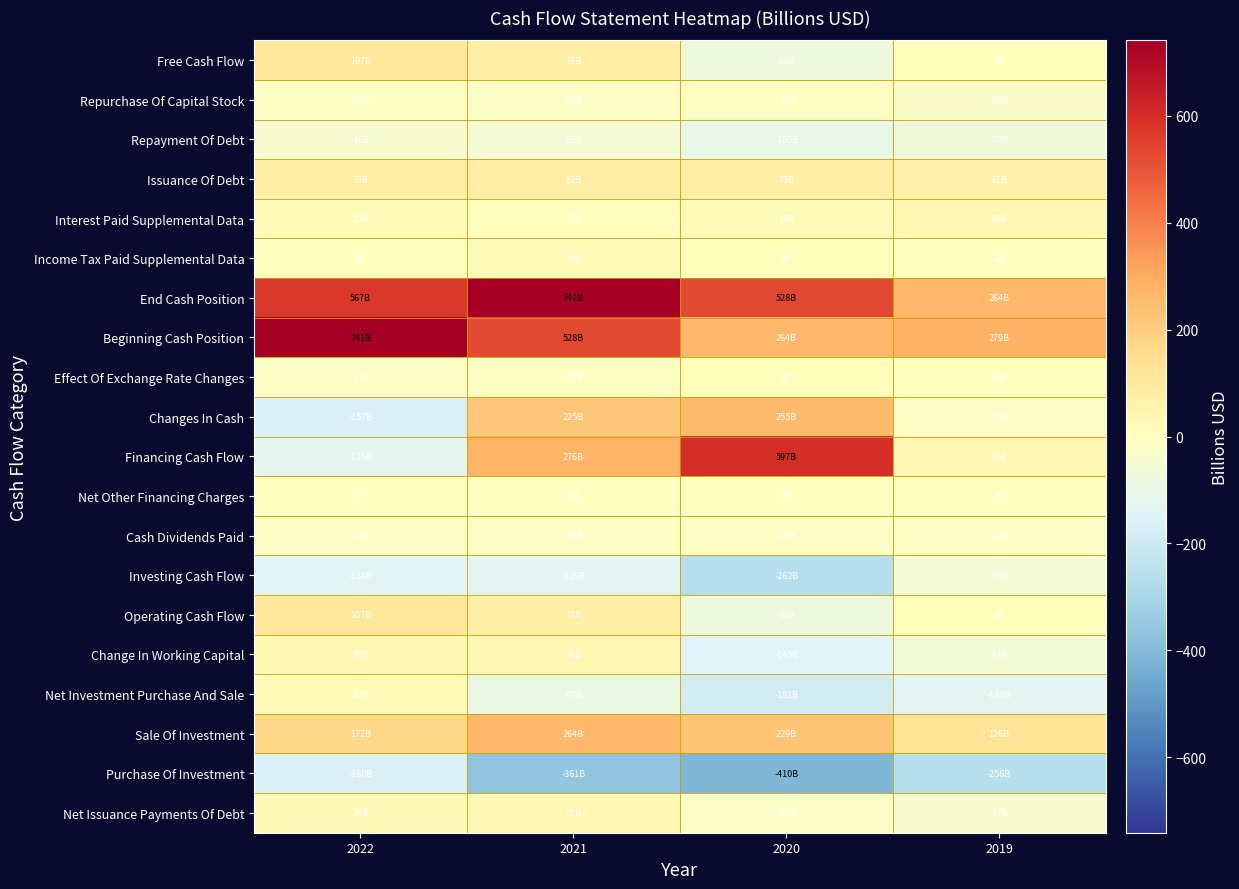

Between 2021 and 2020, which is larger?

2021